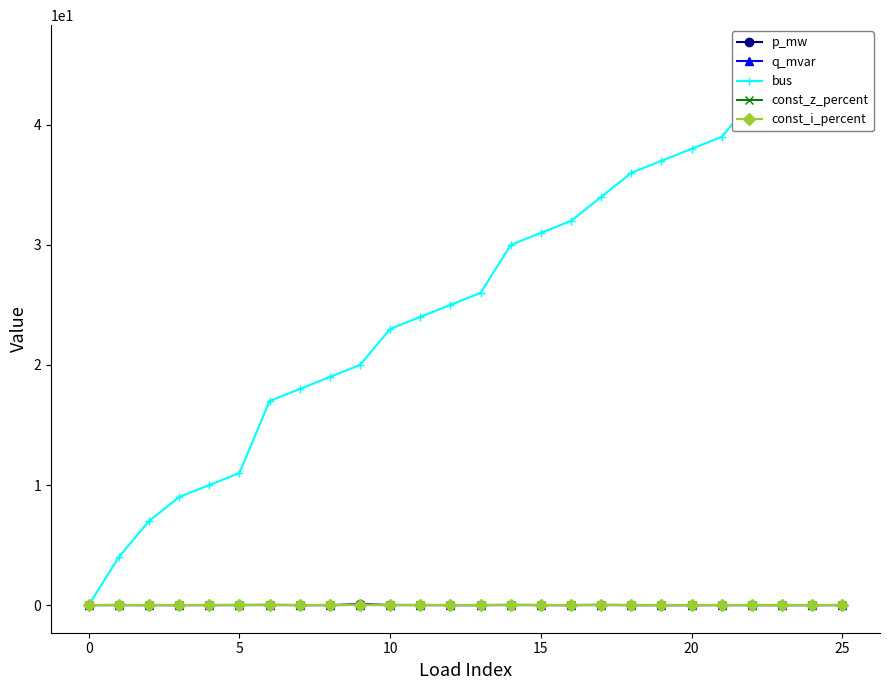

What are all the series names shown in the legend?

p_mw, q_mvar, bus, const_z_percent, const_i_percent